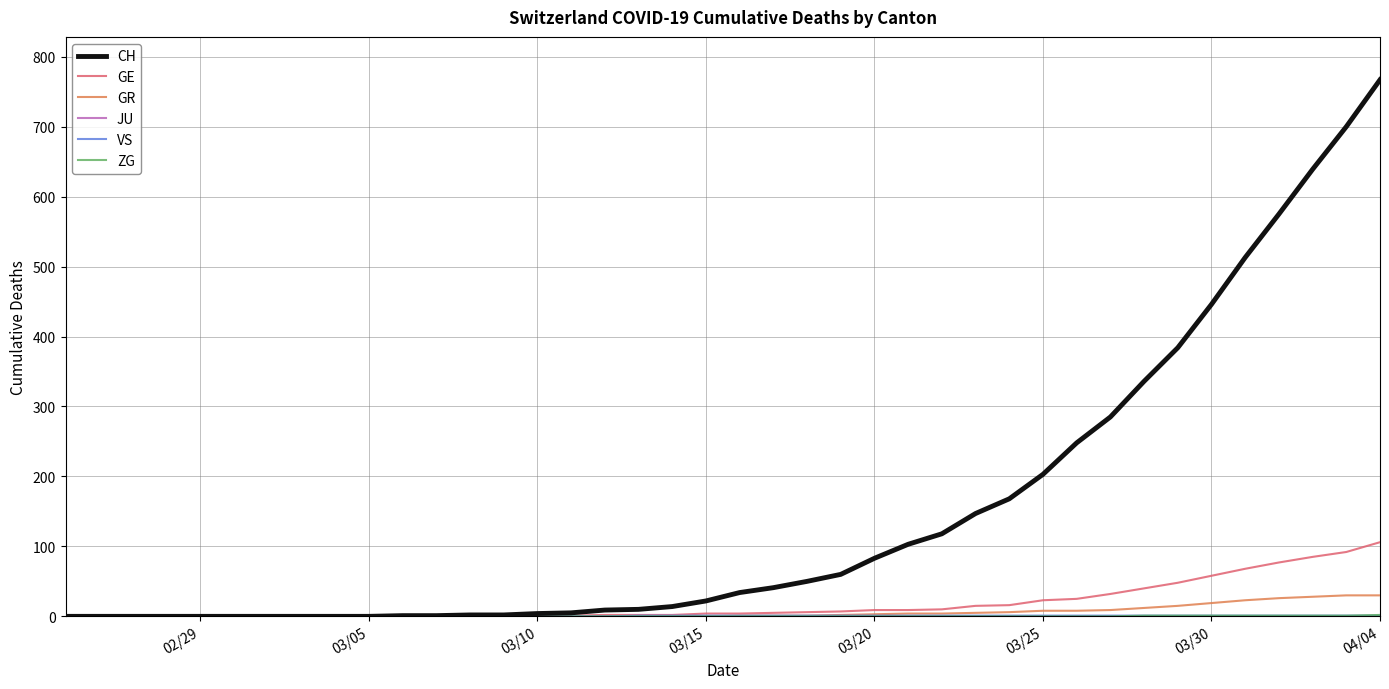

Which series has the largest range (max minus min)?

CH